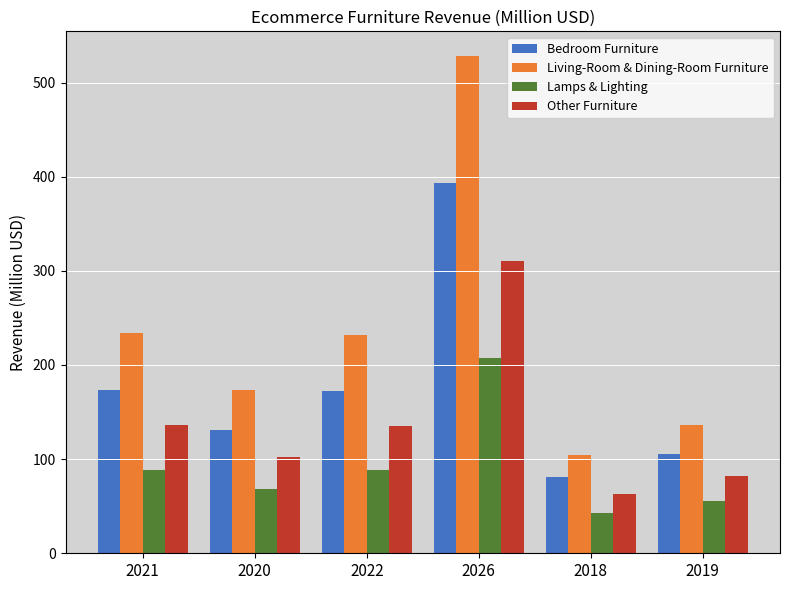

What is the sum of the Lamps & Lighting values at 2020 and 2019?

124.1